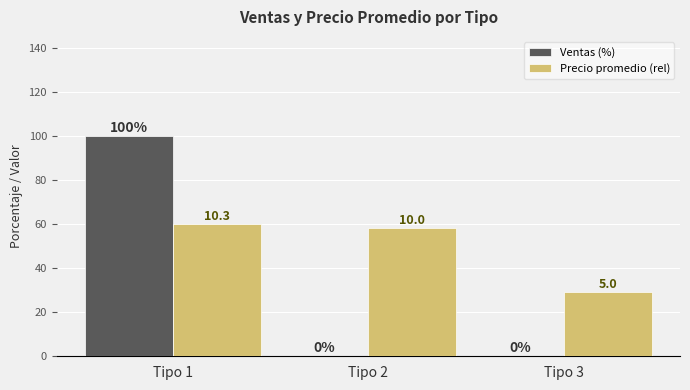

What is the maximum value shown in the chart?

100.0